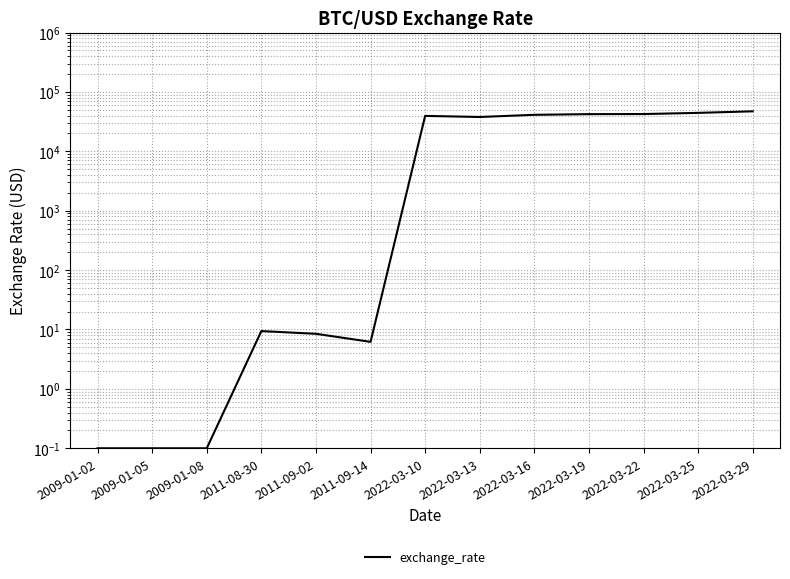

What is the label of the 11th point from the right?

2009-01-08